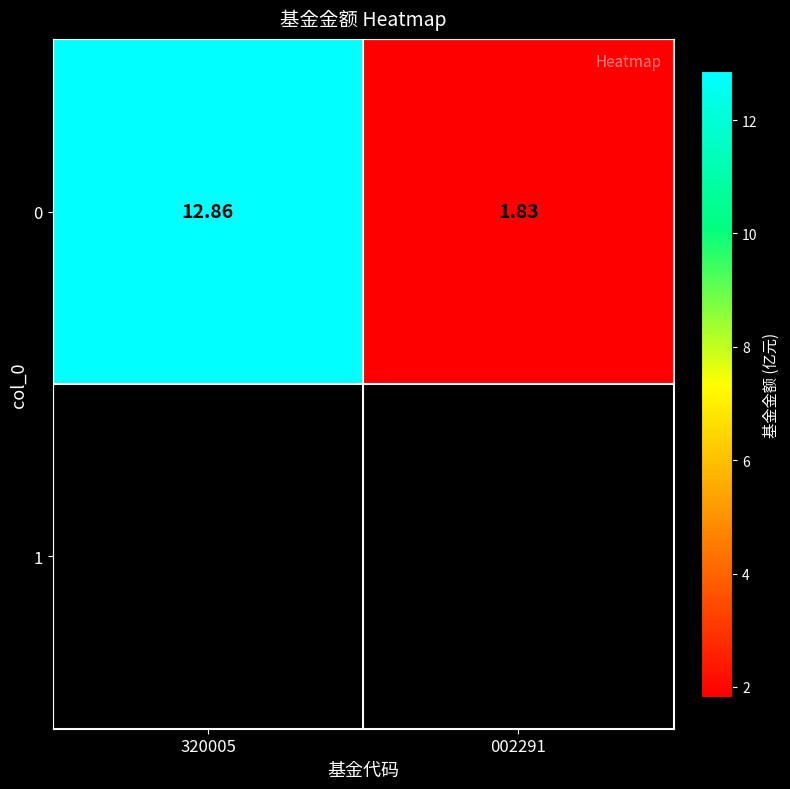

What is the average value?

7.3